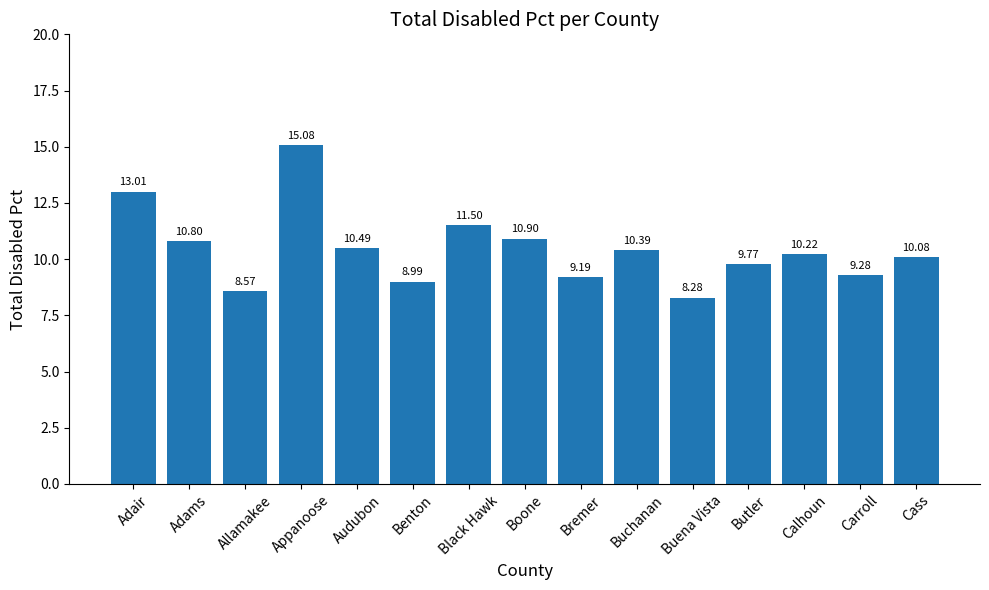

What is the change in value from Bremer to Buchanan?

+1.2